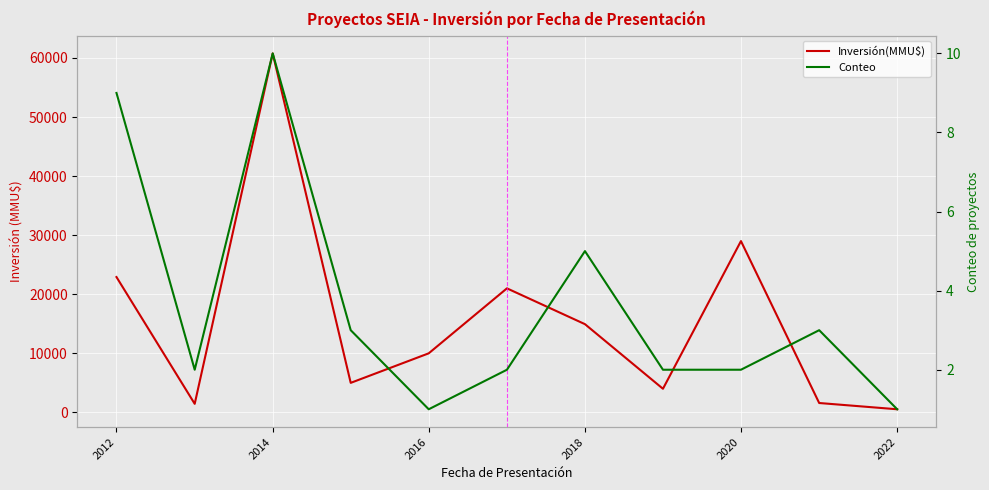

At which category is the sum across all series the highest?

2014